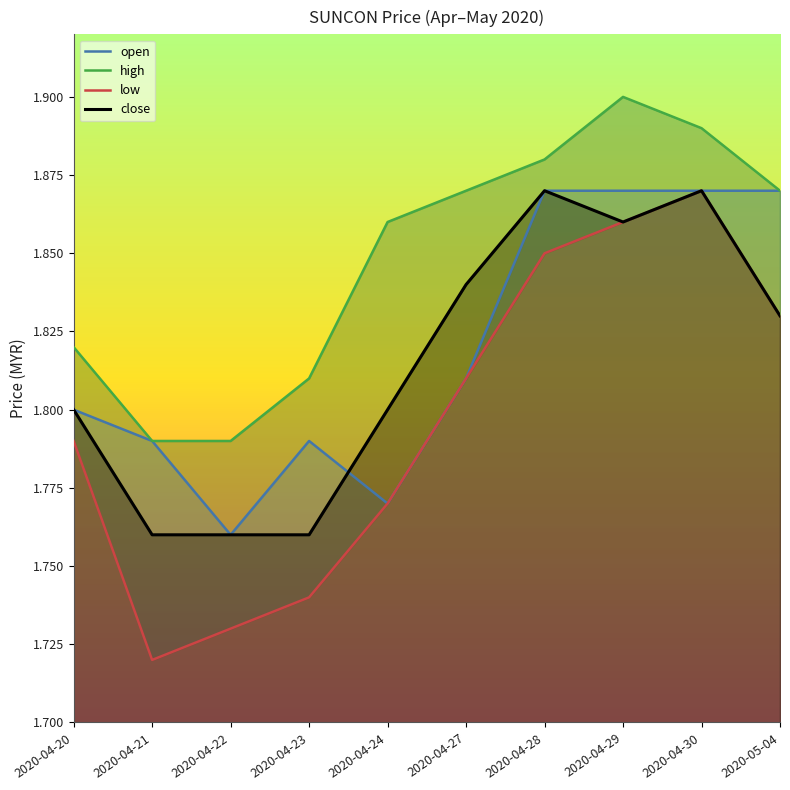

True or false: high and low cross at least once.

False